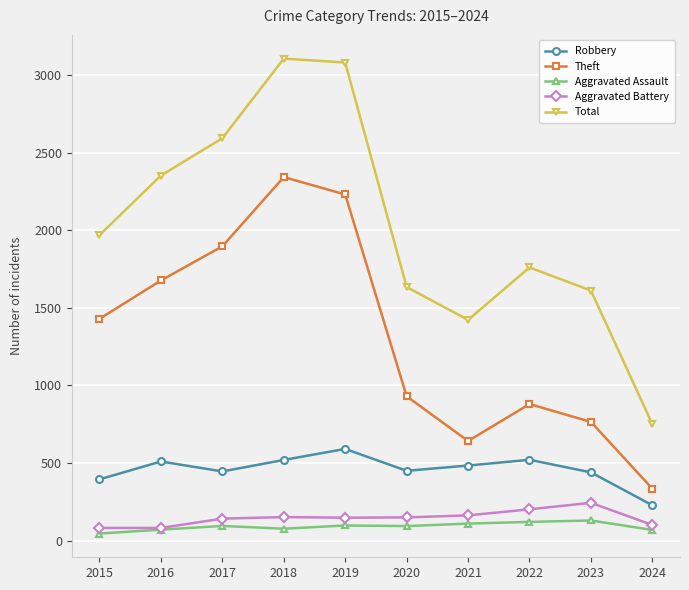

Does the chart have visible grid lines?

Yes